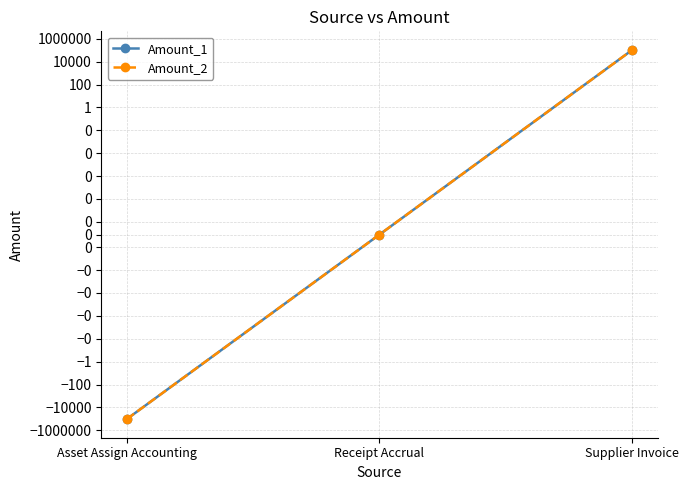

The value of Amount_2 at Supplier Invoice is 42411.2. True or false?

False